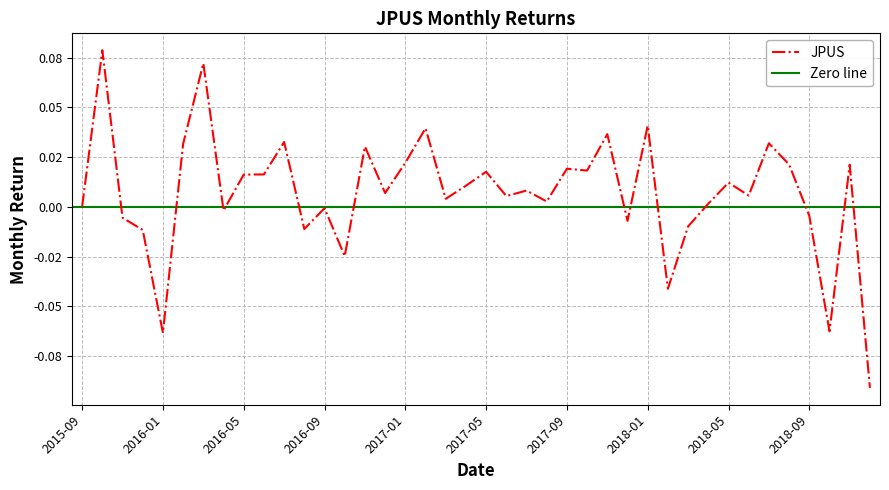

How many negative values are there?

13